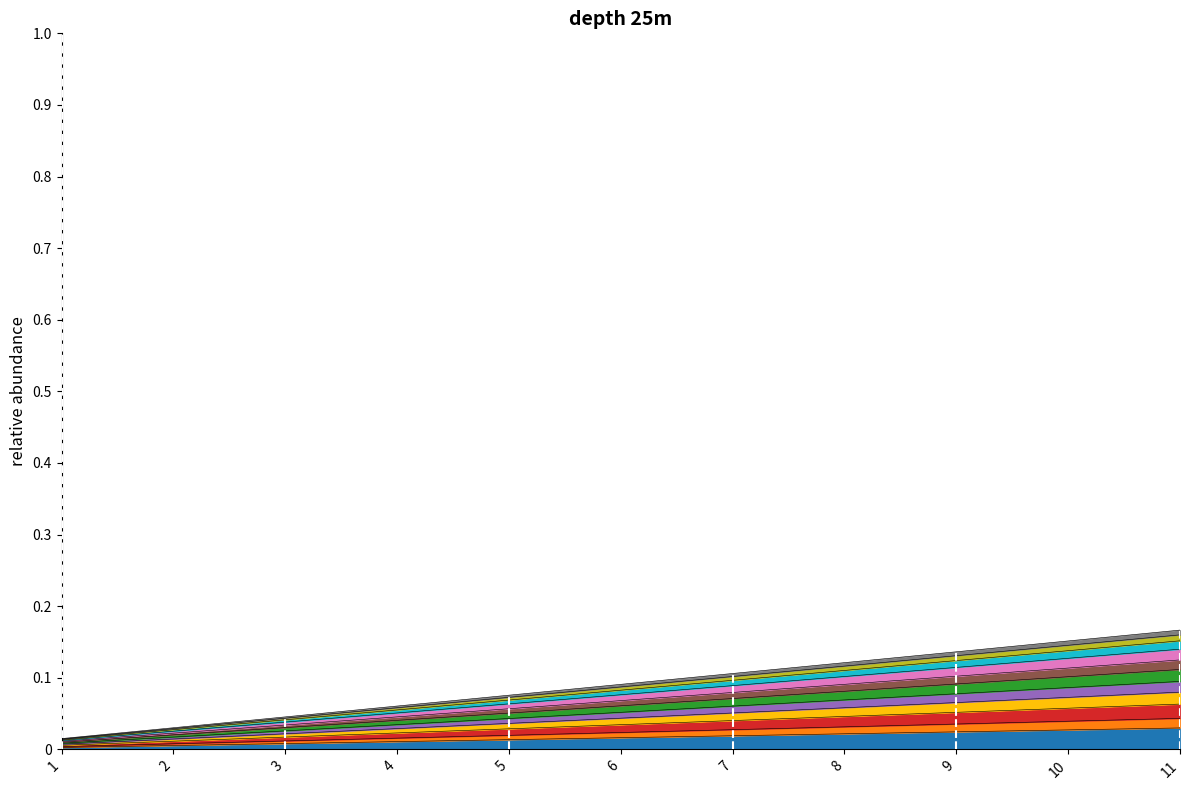

Which label corresponds to the smallest value in the chart?

1